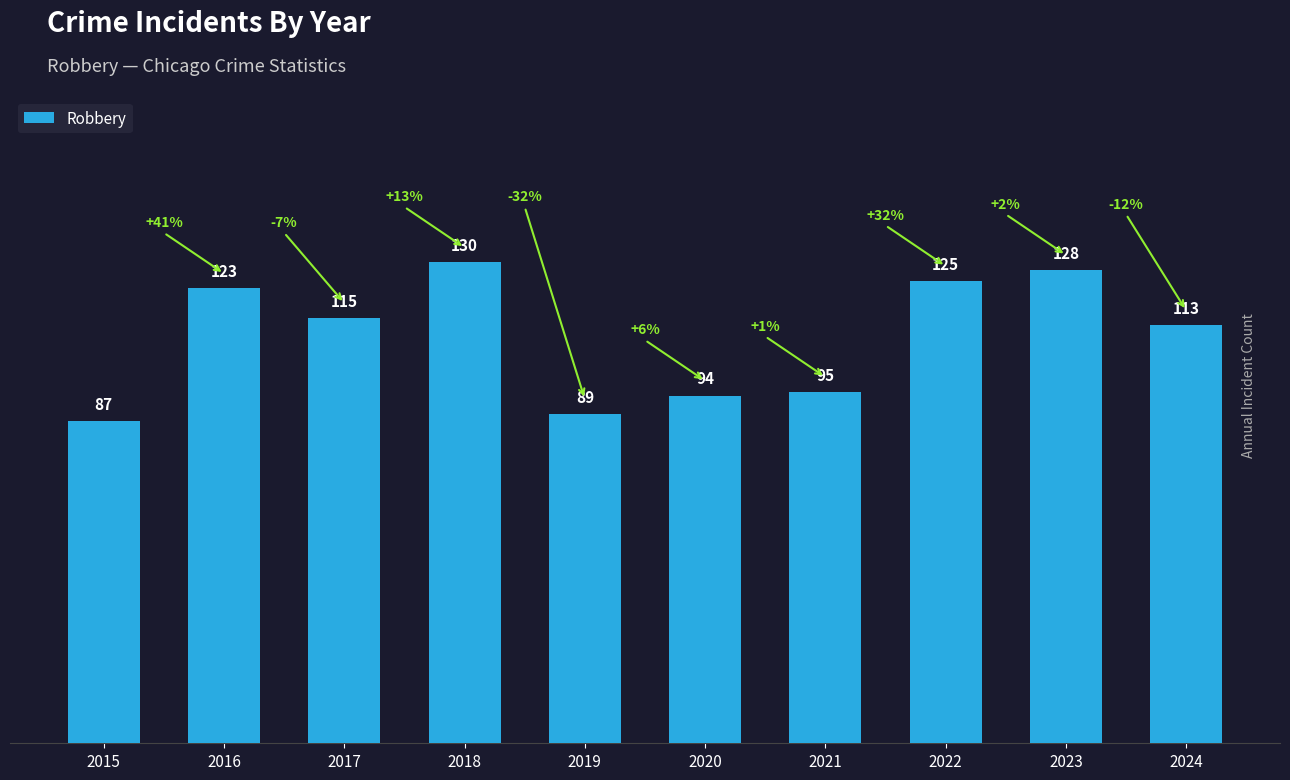

True or false: the data shows 128 at 2023.

True